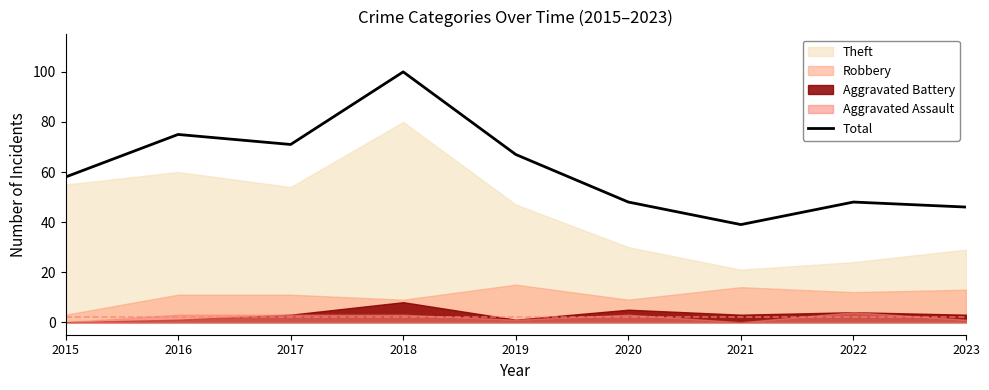

Rank the categories by value from highest to lowest.

2018, 2016, 2017, 2019, 2015, 2020, 2022, 2023, 2021